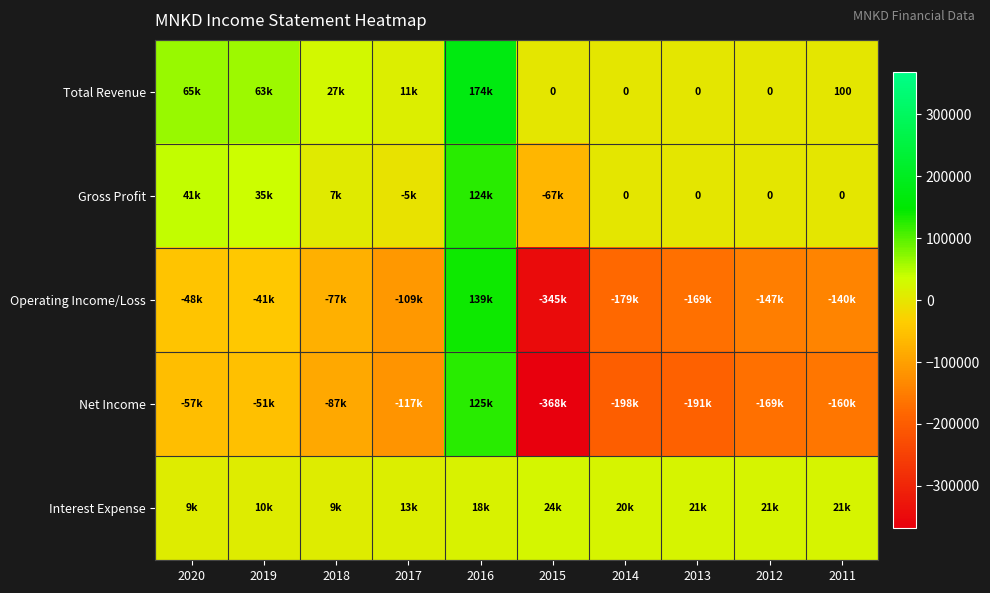

At which label does Interest Expense first exceed 20400?

2015